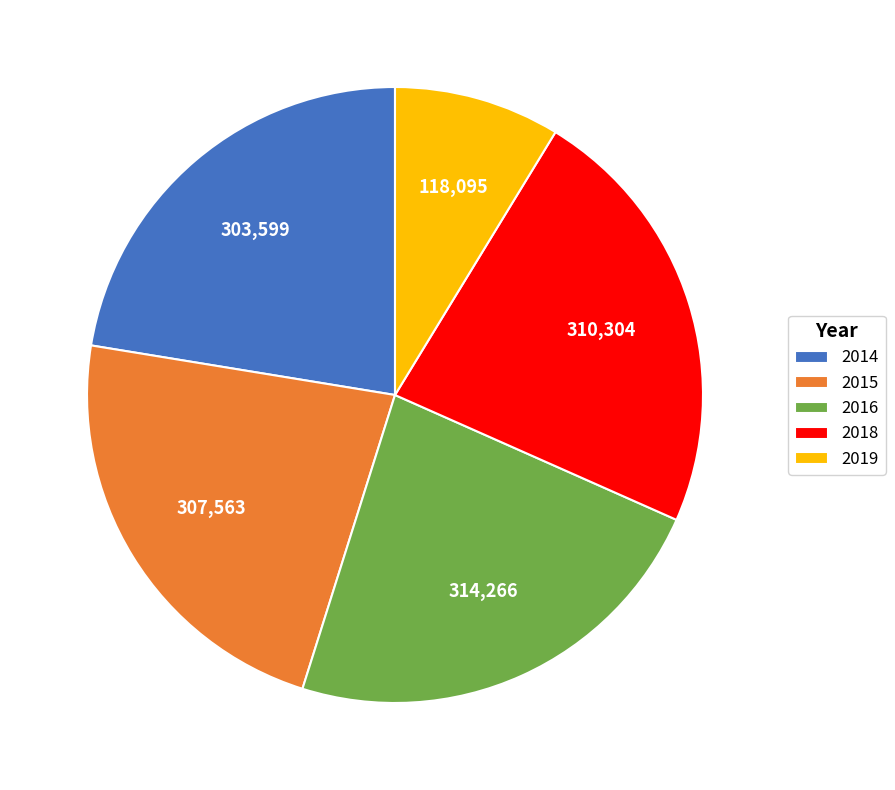

How many slices are in this pie chart?

5